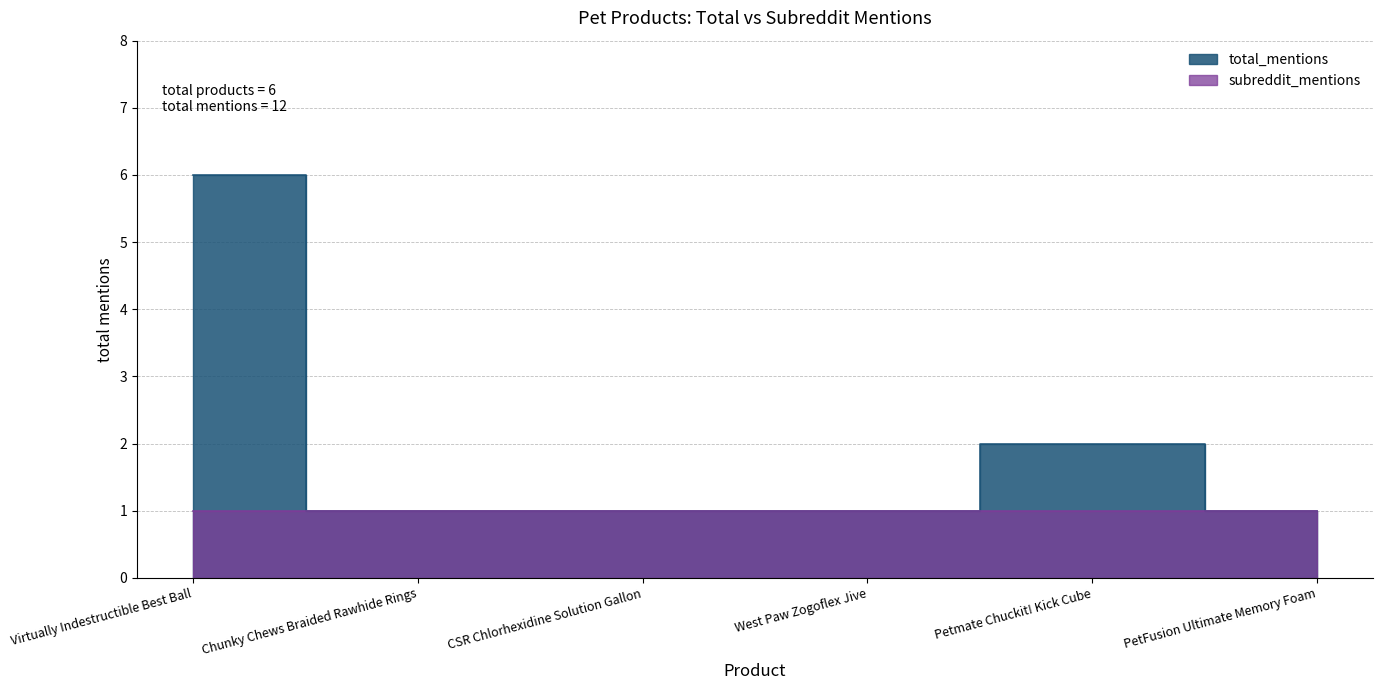

True or false: the data shows 0 at West Paw Zogoflex Jive.

False